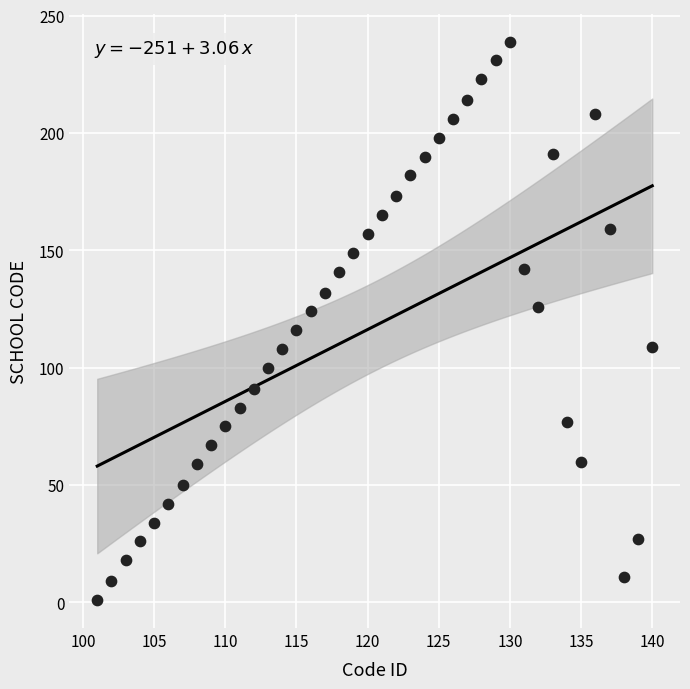

What is the range of X values (max minus min)?

39